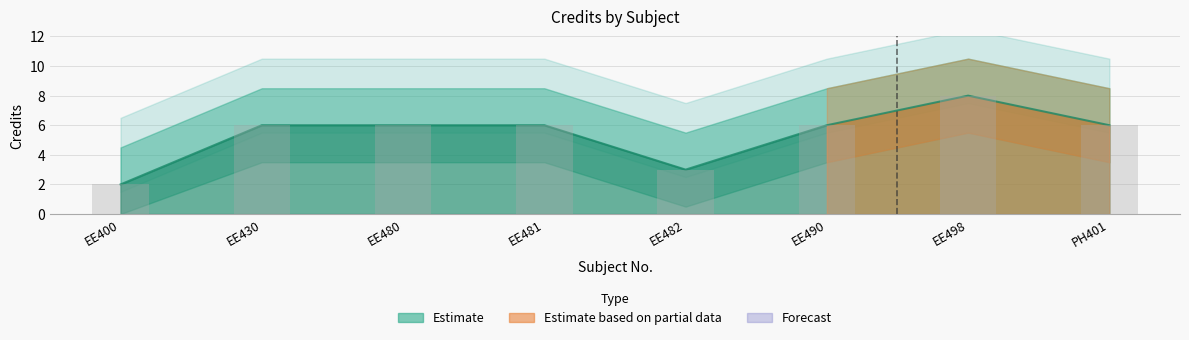

Reading right to left, list all the values displayed in this chart.

6	8	6	3	6	6	6	2